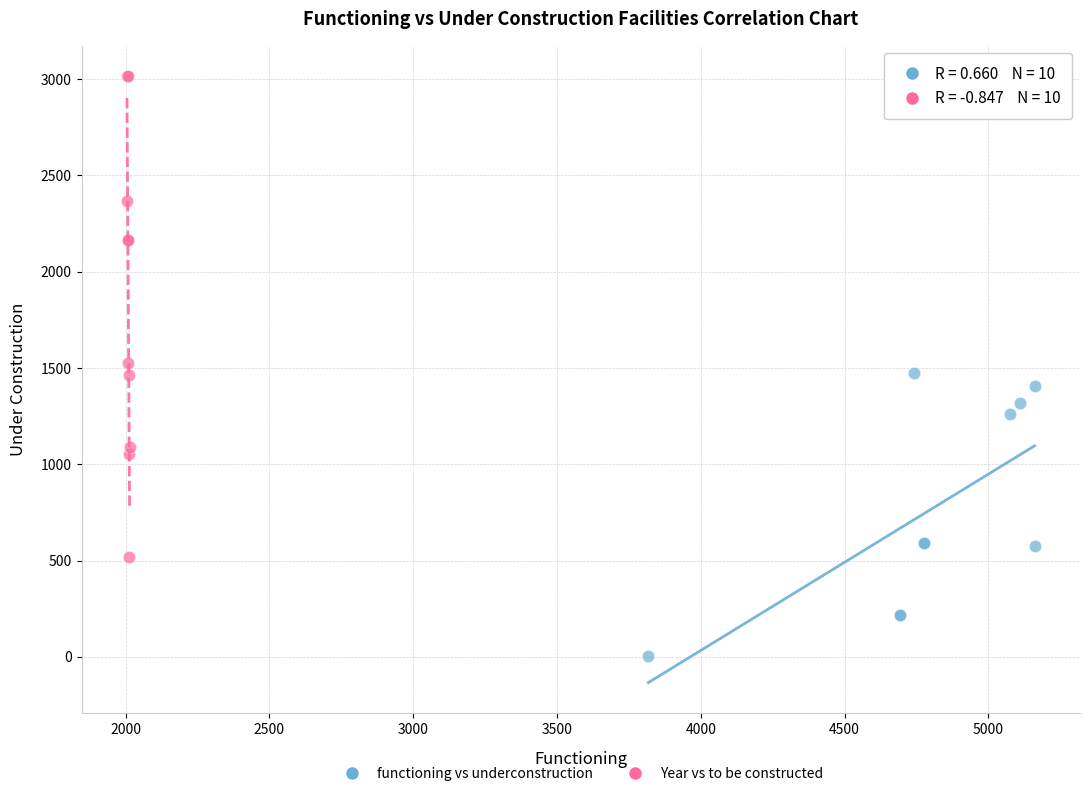

What are all the series names shown in the legend?

functioning vs underconstruction, Year vs to be constructed